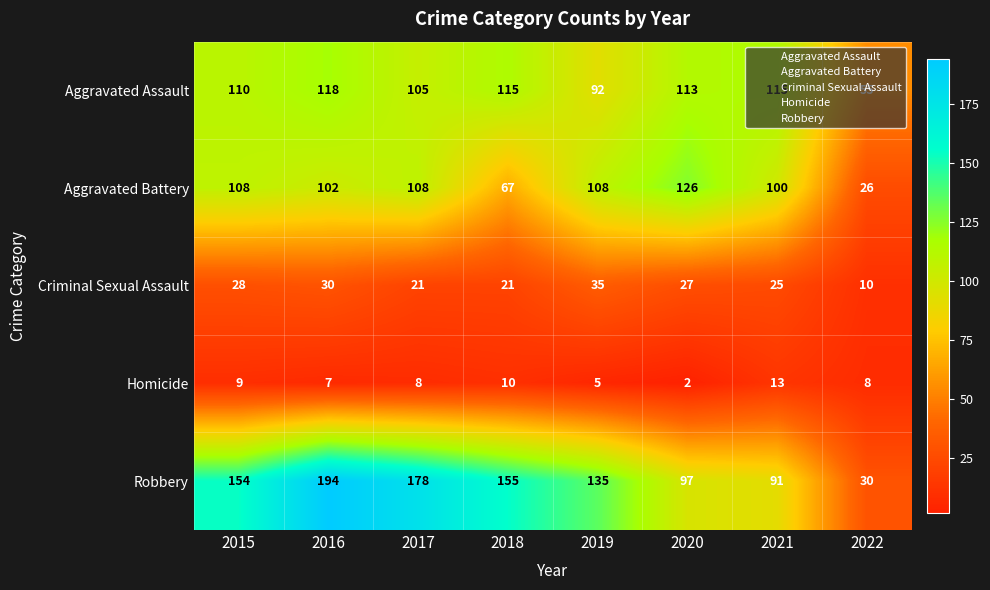

At 2021, list the series in order from largest to smallest.

Aggravated Assault, Aggravated Battery, Robbery, Criminal Sexual Assault, Homicide